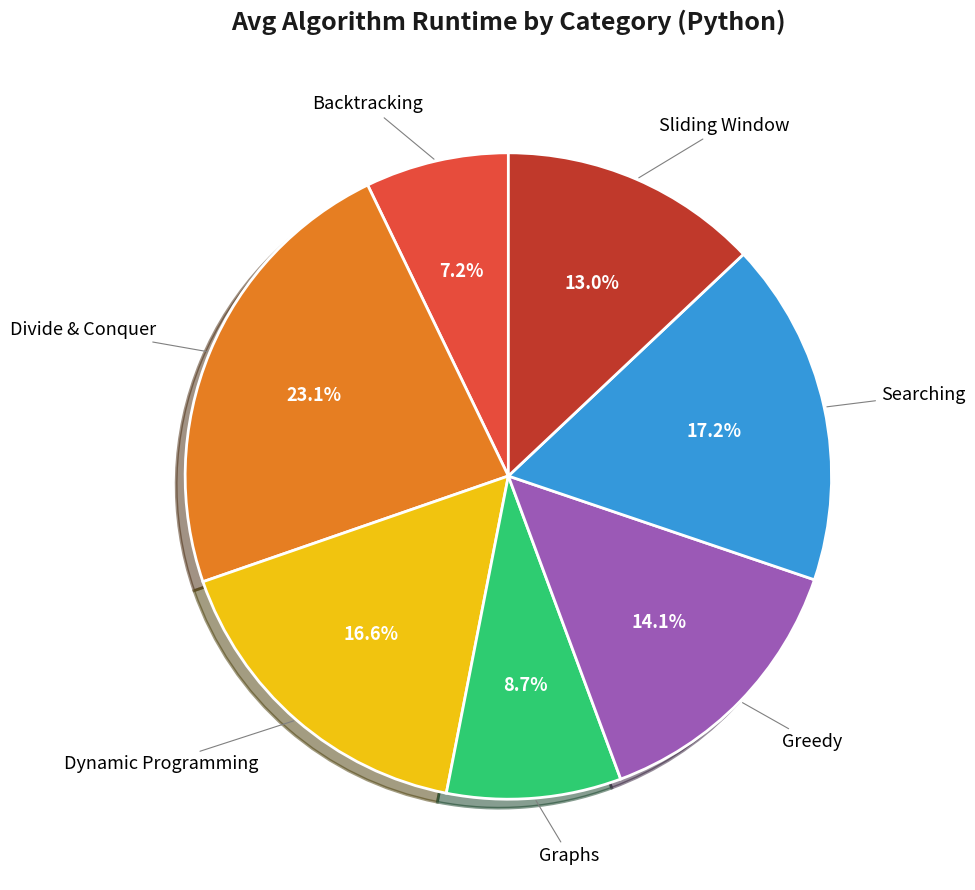

Is there any slice that represents more than half of the pie?

No